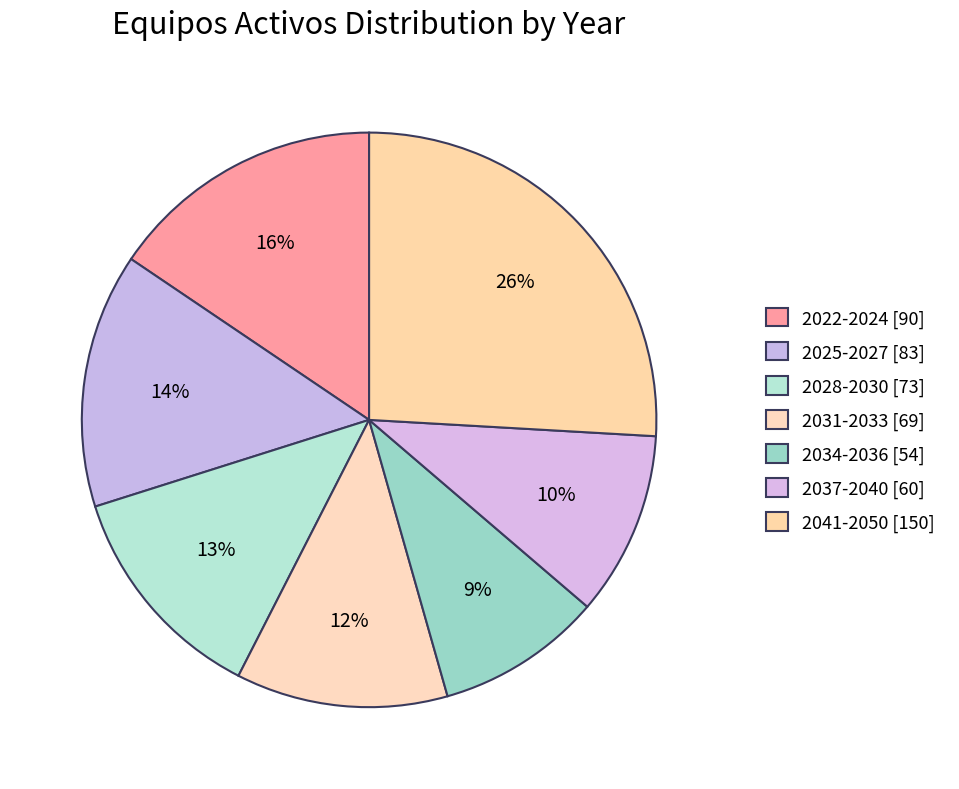

Which slice is the largest?

2041-2050 [150]